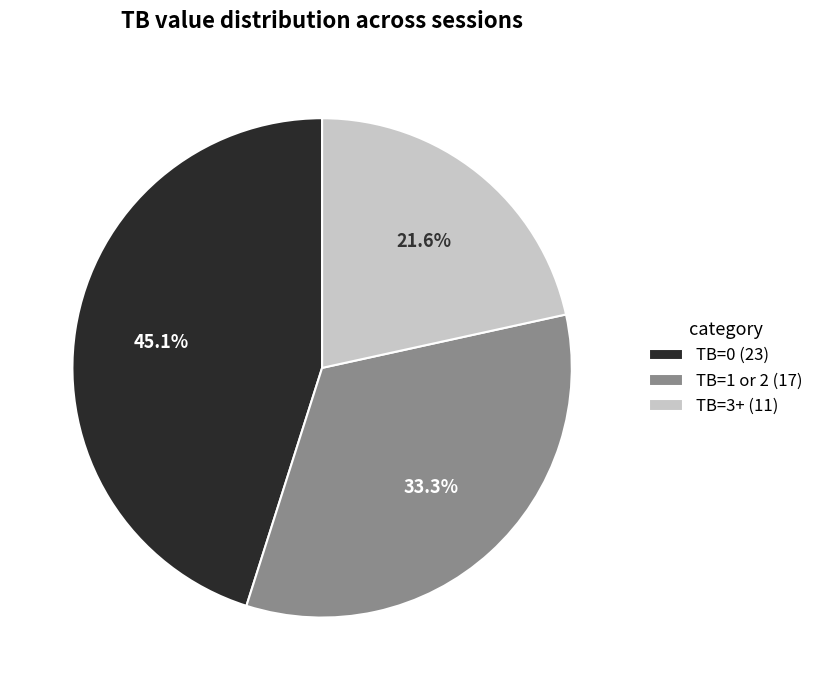

How many segments does this pie chart have?

3